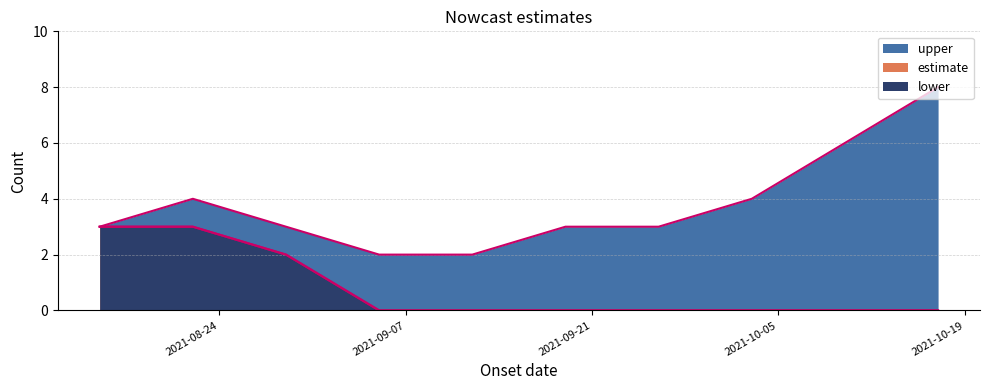

Which series changed the most between 2021-10-03 and 2021-10-17?

upper